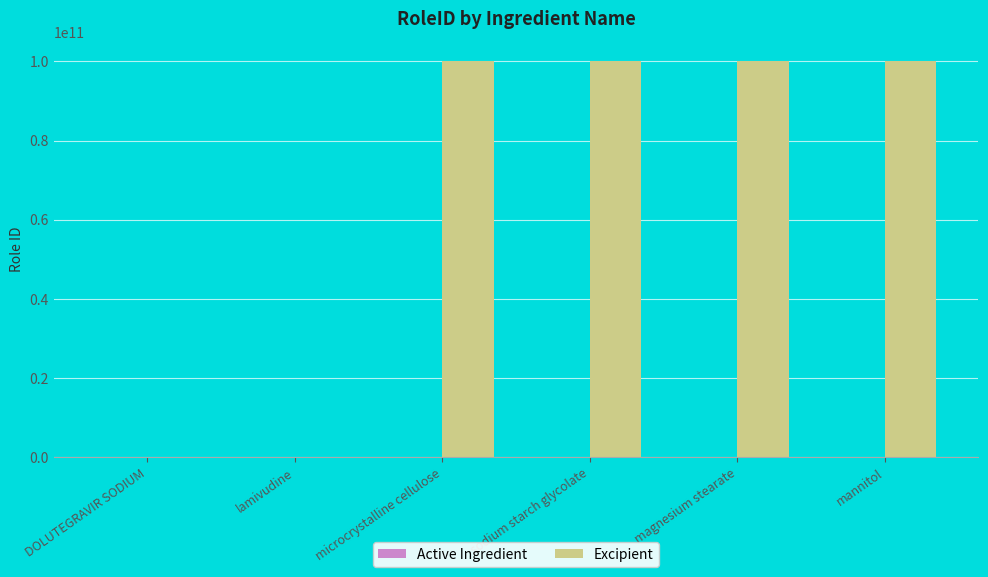

The Excipient series shows 100000072082 at microcrystalline cellulose. True or false?

True